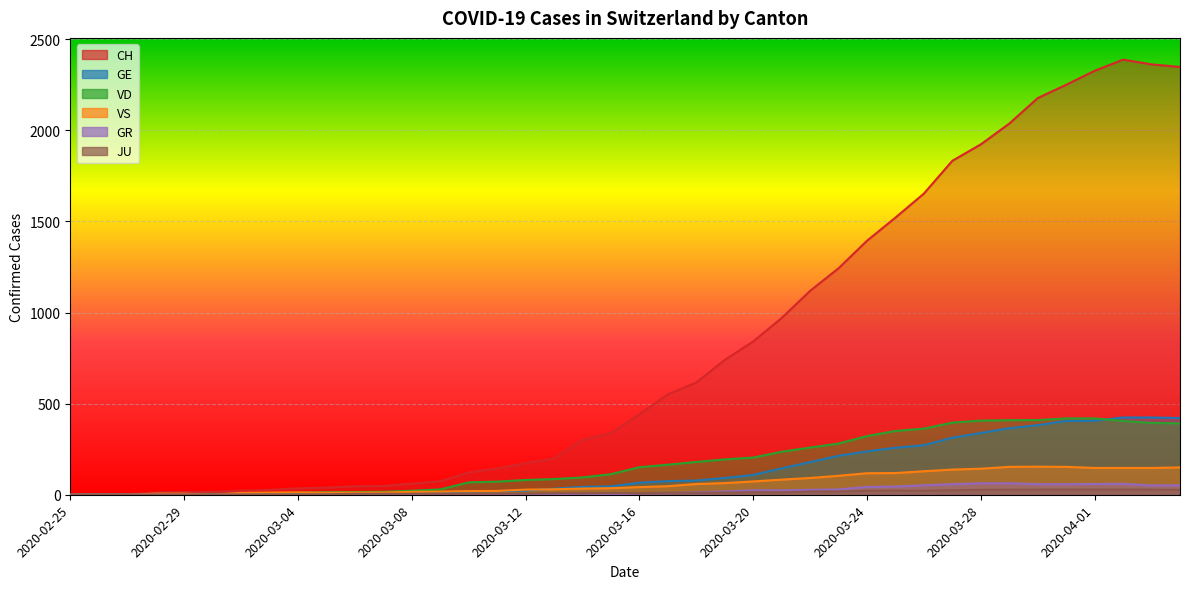

Where does the VS series first go above 42?

2020-03-17